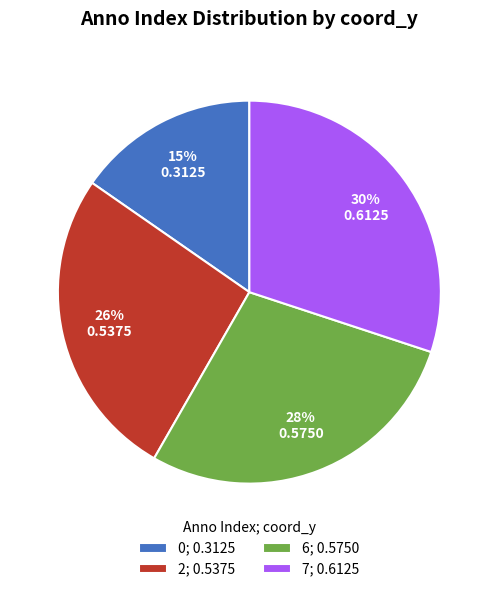

Is it true that 2 is 26% of the pie?

True